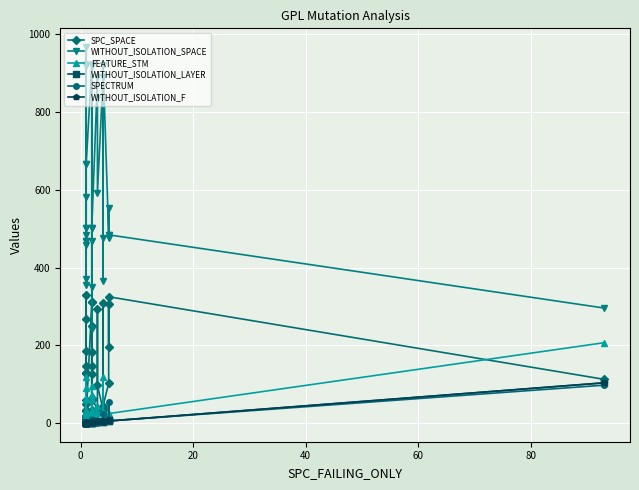

In WITHOUT_ISOLATION_SPACE, how many points are lower than both neighbors (excluding endpoints)?

11